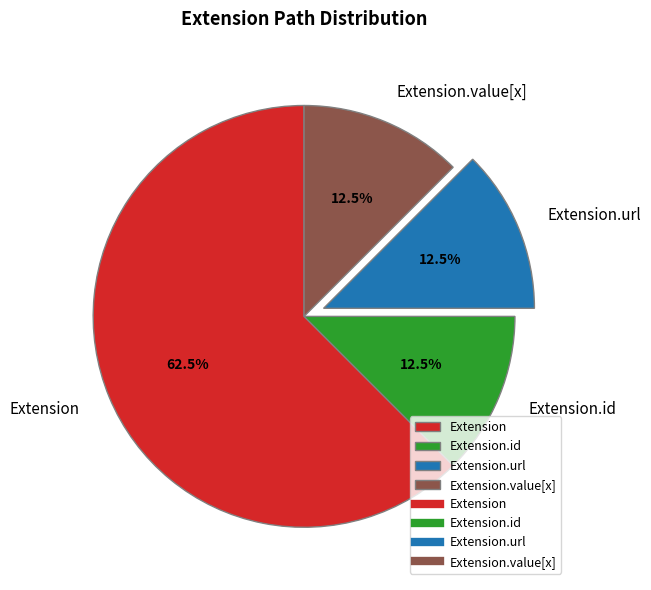

Which slice is the largest?

Extension